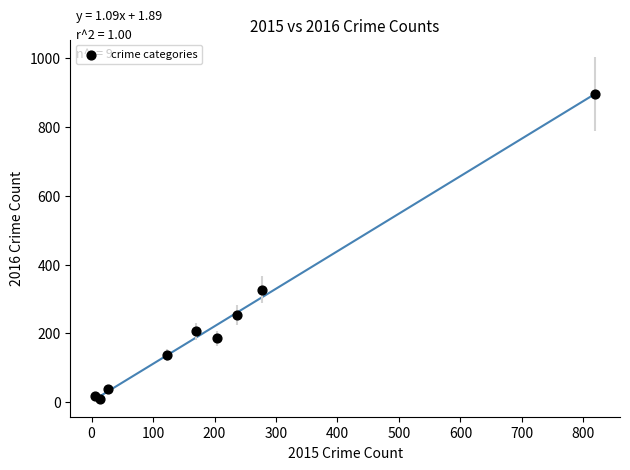

What Y value in the scatter plot is closest to 452?

327